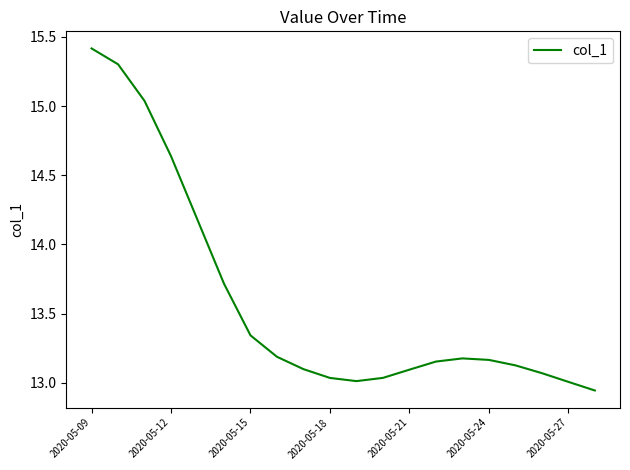

What is the greatest value displayed?

15.4